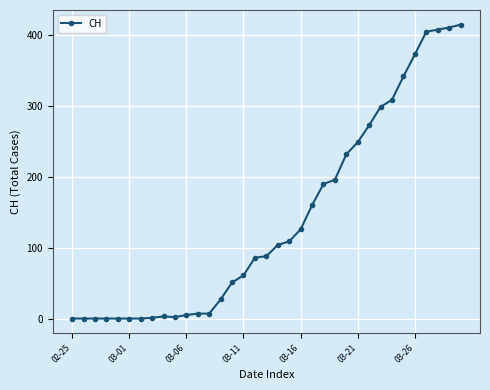

What is the maximum value shown in the chart?

415